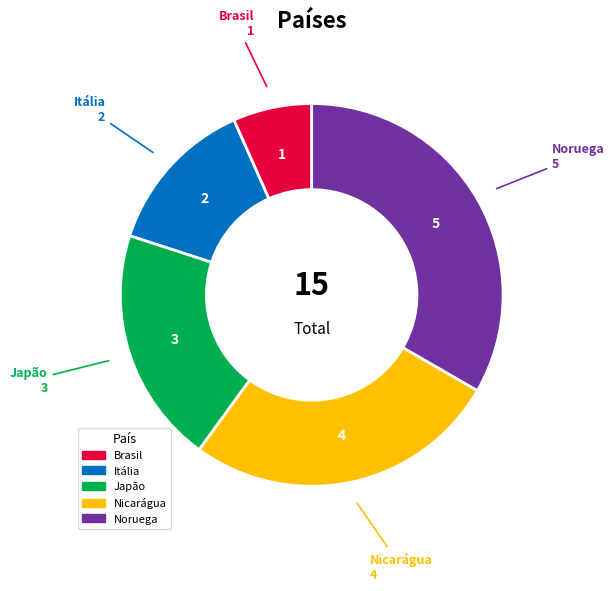

What is the ratio of the value at Brasil to the value at Noruega?

0.2